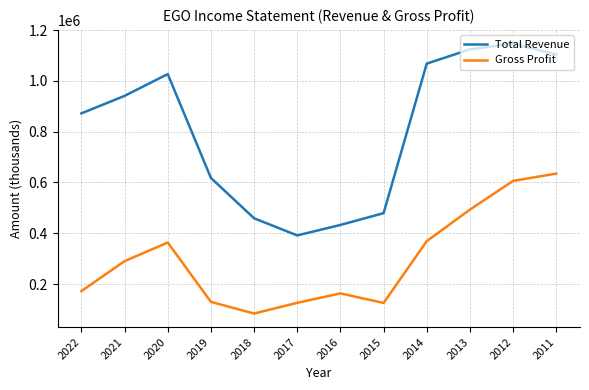

Which series has the largest total across all categories?

Total Revenue